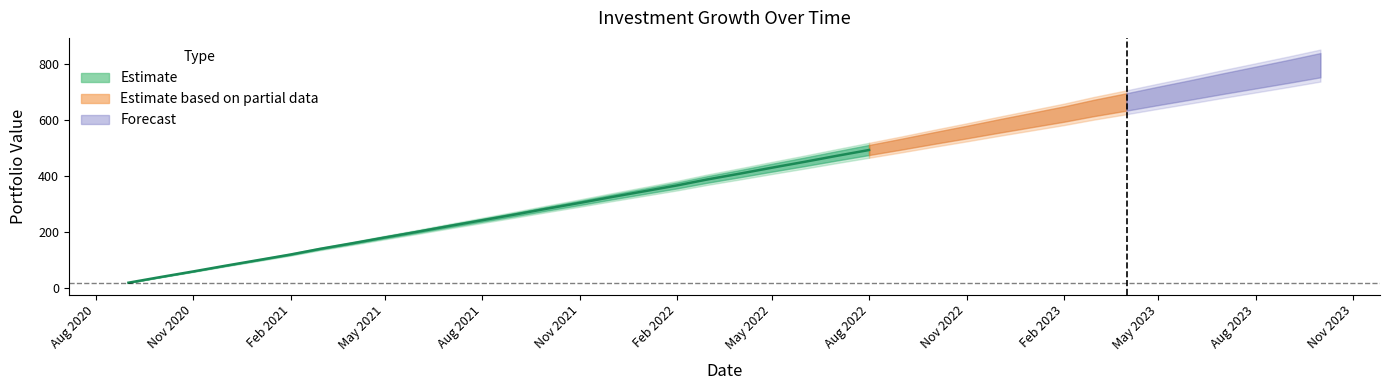

True or false: Total Invested has more than 1 interior local peaks.

False